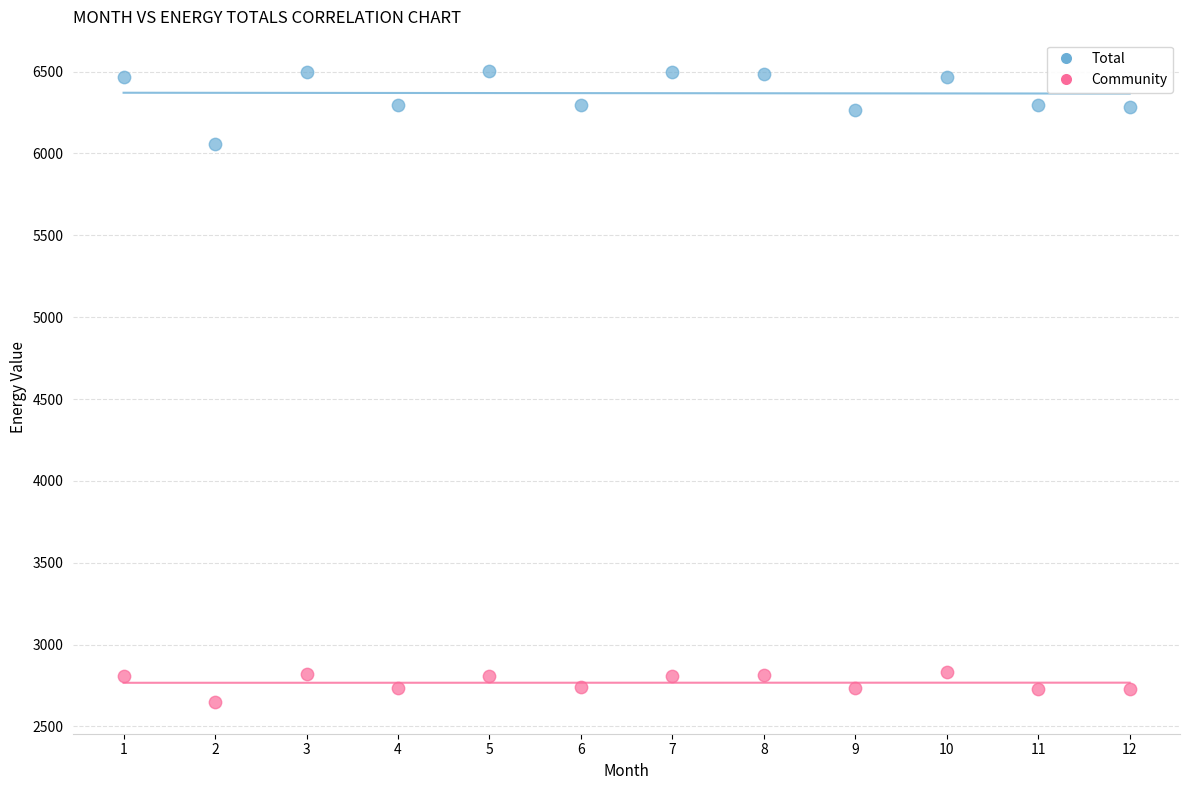

Which series reaches the maximum Y coordinate?

Total